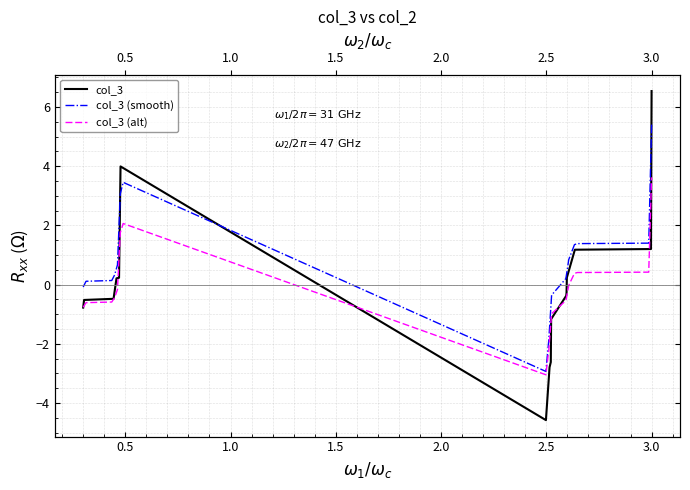

How many interior local peaks (higher than both neighbors) does the data have?

1